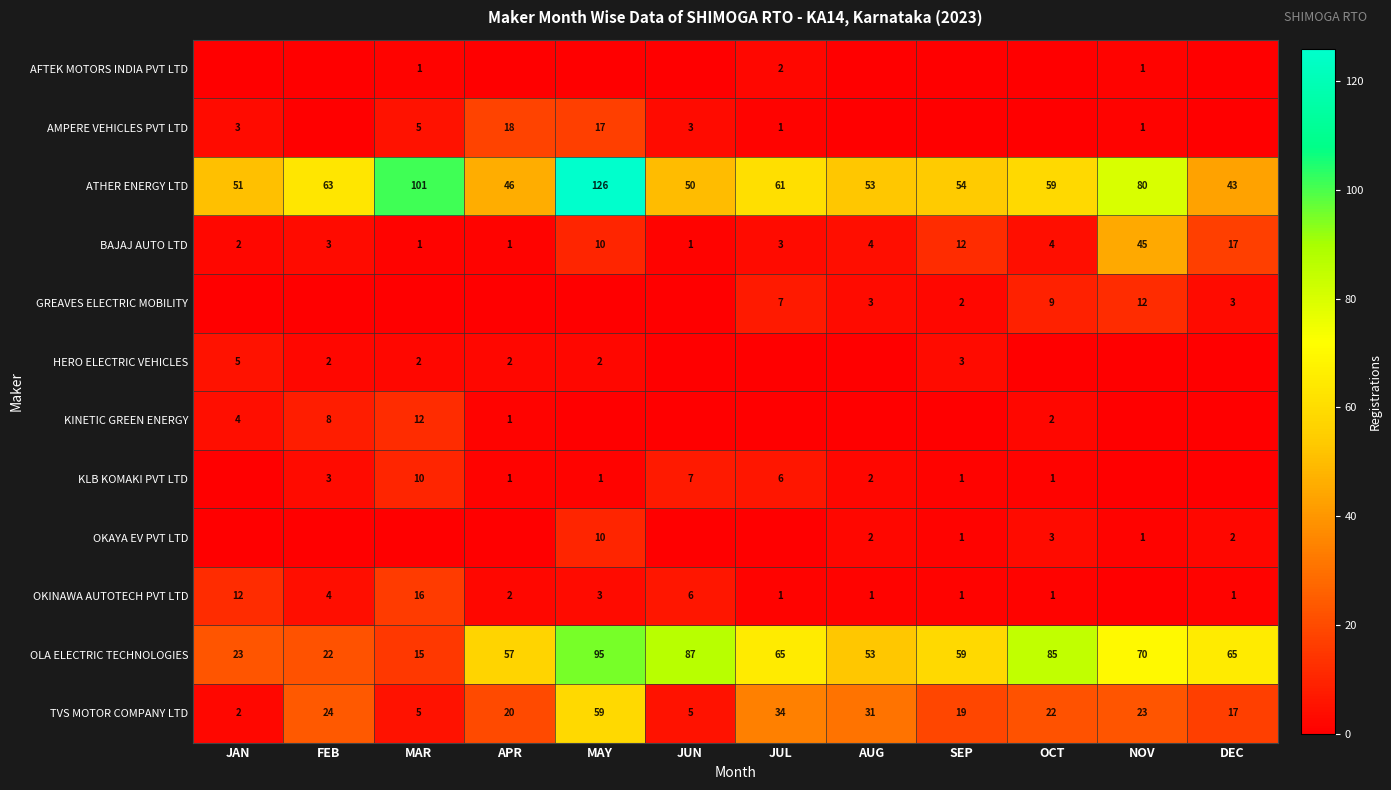

The TVS MOTOR COMPANY LTD series shows 92 at MAY. True or false?

False